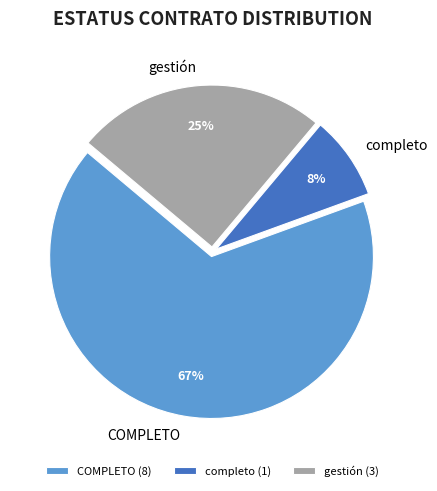

To the nearest percent, what is the average slice percentage?

33%